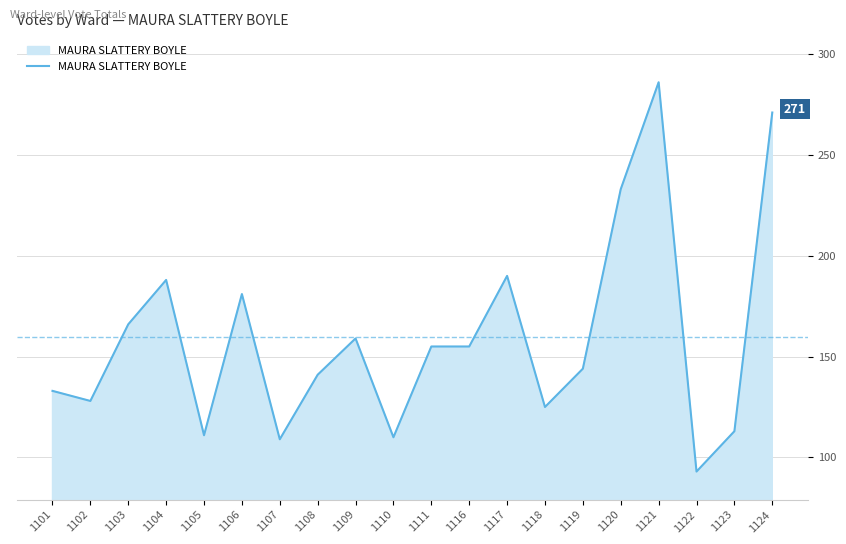

At which category does the chart reach its peak across all series?

1121